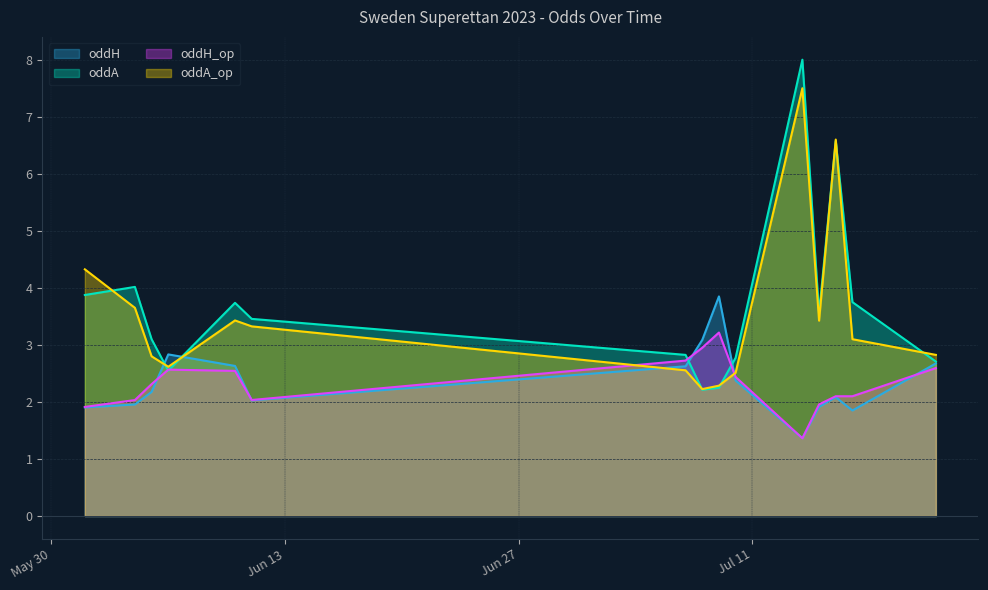

Which series has the largest range (max minus min)?

oddA